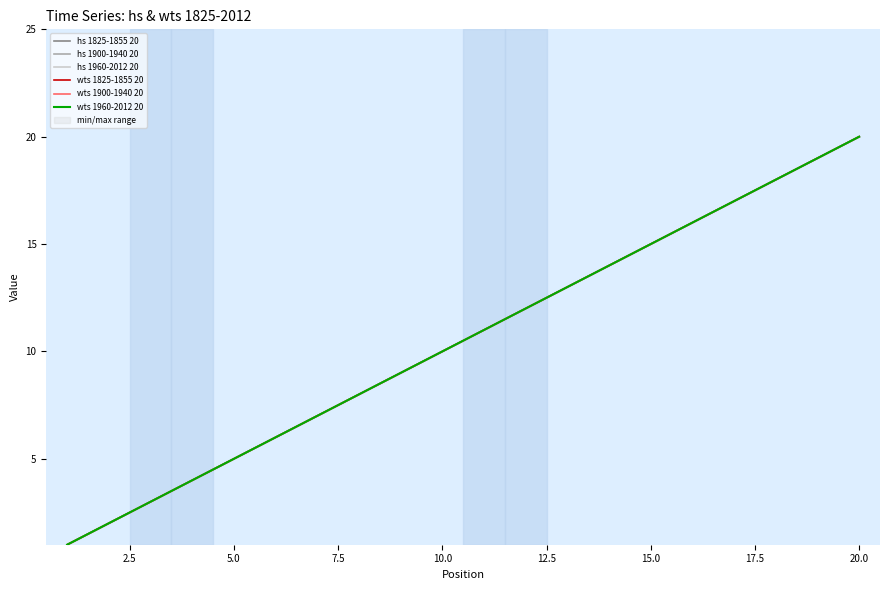

At which category is the sum across all series the highest?

20.0